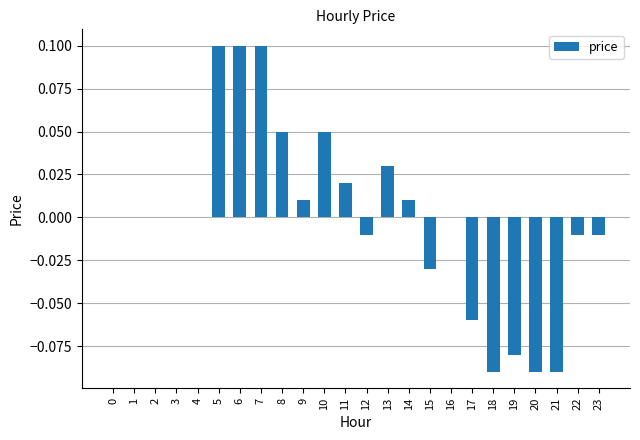

The chart shows a value of 0.2 at 6. True or false?

False